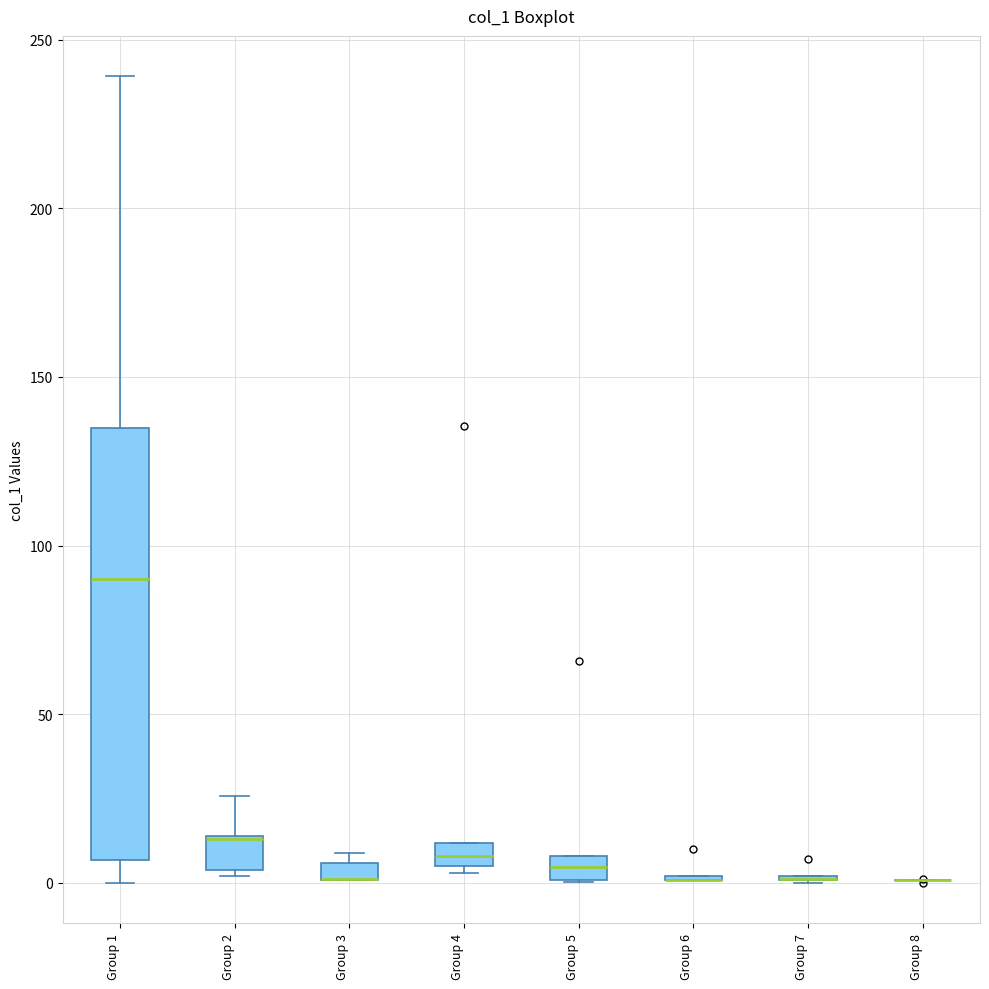

Which box is the tallest, from its lower edge to its upper edge?

Group 1